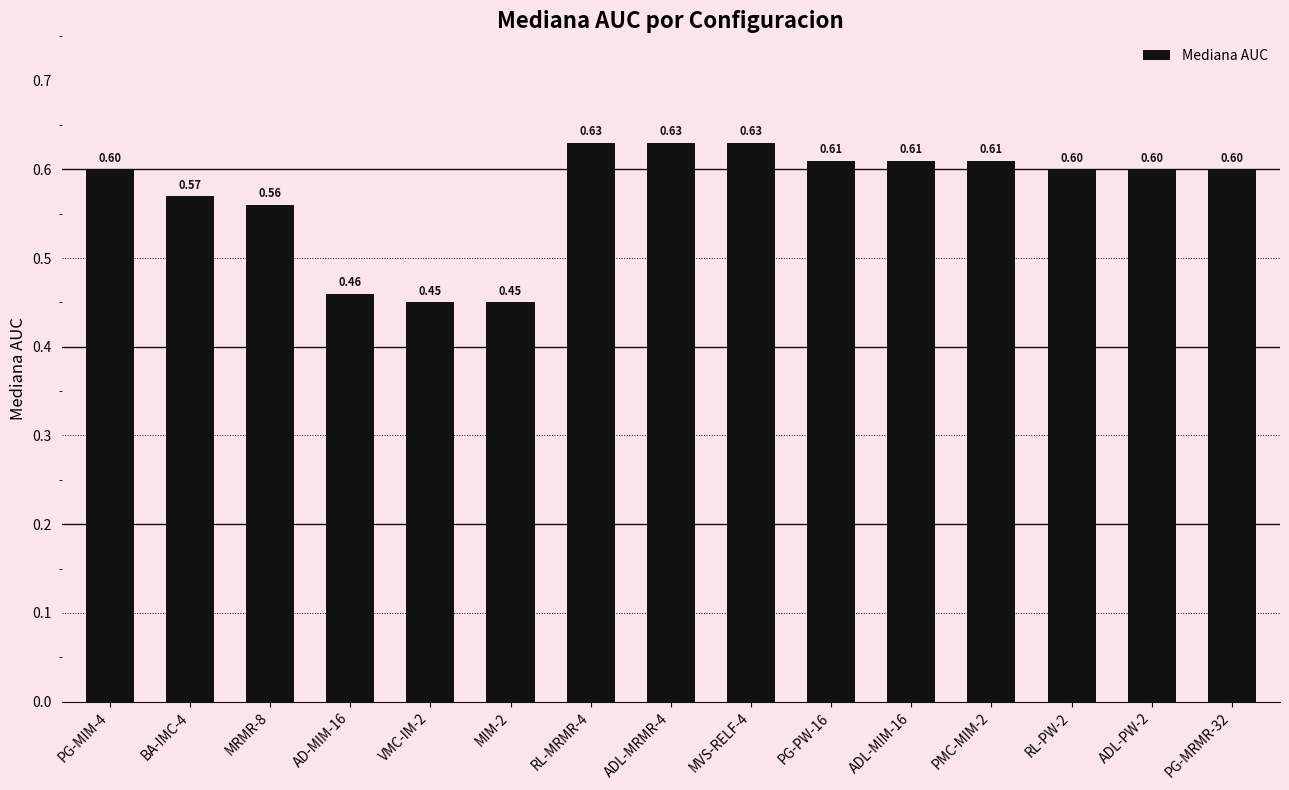

Between ADL-MIM-16 and ADL-MRMR-4, which is larger?

ADL-MRMR-4